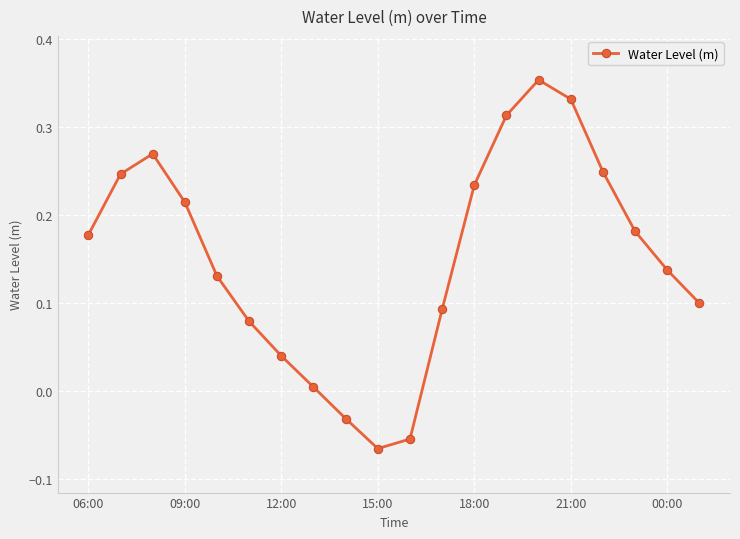

How many interior local peaks (higher than both neighbors) does the data have?

2